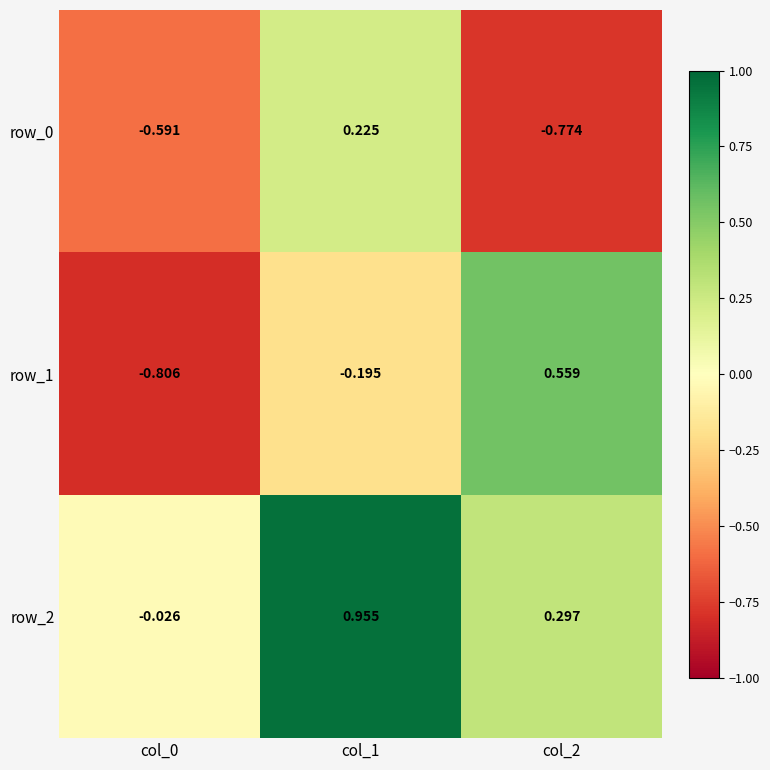

Is it true that row_0 equals -1.1 at col_2?

False